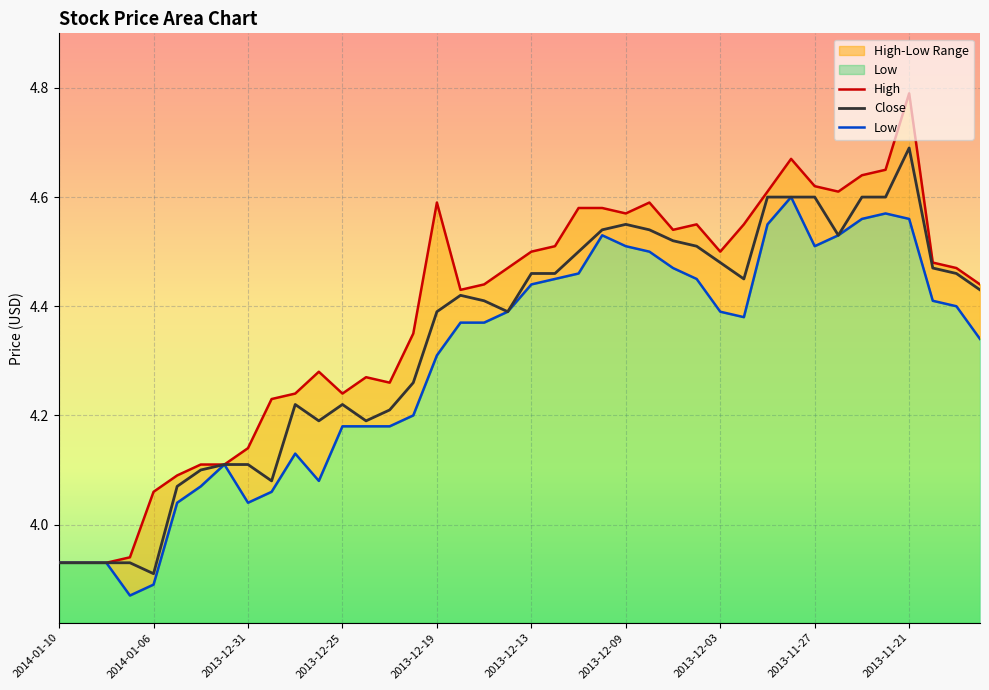

Reading right to left, list all the values displayed in this chart.

Close: 2013-11-18=4.4	2013-11-19=4.5	2013-11-20=4.5	2013-11-21=4.7	2013-11-22=4.6	2013-11-25=4.6	2013-11-26=4.5	2013-11-27=4.6	2013-11-28=4.6	2013-11-29=4.6	2013-12-02=4.5	2013-12-03=4.5	2013-12-04=4.5	2013-12-05=4.5	2013-12-06=4.5	2013-12-09=4.5	2013-12-10=4.5	2013-12-11=4.5	2013-12-12=4.5	2013-12-13=4.5	2013-12-16=4.4	2013-12-17=4.4	2013-12-18=4.4	2013-12-19=4.4	2013-12-20=4.3	2013-12-23=4.2	2013-12-24=4.2	2013-12-25=4.2	2013-12-26=4.2	2013-12-27=4.2	2013-12-30=4.1	2013-12-31=4.1	2014-01-01=4.1	2014-01-02=4.1	2014-01-03=4.1	2014-01-06=3.9	2014-01-07=3.9	2014-01-08=3.9	2014-01-09=3.9	2014-01-10=3.9
High: 2013-11-18=4.4	2013-11-19=4.5	2013-11-20=4.5	2013-11-21=4.8	2013-11-22=4.7	2013-11-25=4.6	2013-11-26=4.6	2013-11-27=4.6	2013-11-28=4.7	2013-11-29=4.6	2013-12-02=4.5	2013-12-03=4.5	2013-12-04=4.5	2013-12-05=4.5	2013-12-06=4.6	2013-12-09=4.6	2013-12-10=4.6	2013-12-11=4.6	2013-12-12=4.5	2013-12-13=4.5	2013-12-16=4.5	2013-12-17=4.4	2013-12-18=4.4	2013-12-19=4.6	2013-12-20=4.3	2013-12-23=4.3	2013-12-24=4.3	2013-12-25=4.2	2013-12-26=4.3	2013-12-27=4.2	2013-12-30=4.2	2013-12-31=4.1	2014-01-01=4.1	2014-01-02=4.1	2014-01-03=4.1	2014-01-06=4.1	2014-01-07=3.9	2014-01-08=3.9	2014-01-09=3.9	2014-01-10=3.9
Low: 2013-11-18=4.3	2013-11-19=4.4	2013-11-20=4.4	2013-11-21=4.6	2013-11-22=4.6	2013-11-25=4.6	2013-11-26=4.5	2013-11-27=4.5	2013-11-28=4.6	2013-11-29=4.5	2013-12-02=4.4	2013-12-03=4.4	2013-12-04=4.5	2013-12-05=4.5	2013-12-06=4.5	2013-12-09=4.5	2013-12-10=4.5	2013-12-11=4.5	2013-12-12=4.5	2013-12-13=4.4	2013-12-16=4.4	2013-12-17=4.4	2013-12-18=4.4	2013-12-19=4.3	2013-12-20=4.2	2013-12-23=4.2	2013-12-24=4.2	2013-12-25=4.2	2013-12-26=4.1	2013-12-27=4.1	2013-12-30=4.1	2013-12-31=4.0	2014-01-01=4.1	2014-01-02=4.1	2014-01-03=4.0	2014-01-06=3.9	2014-01-07=3.9	2014-01-08=3.9	2014-01-09=3.9	2014-01-10=3.9